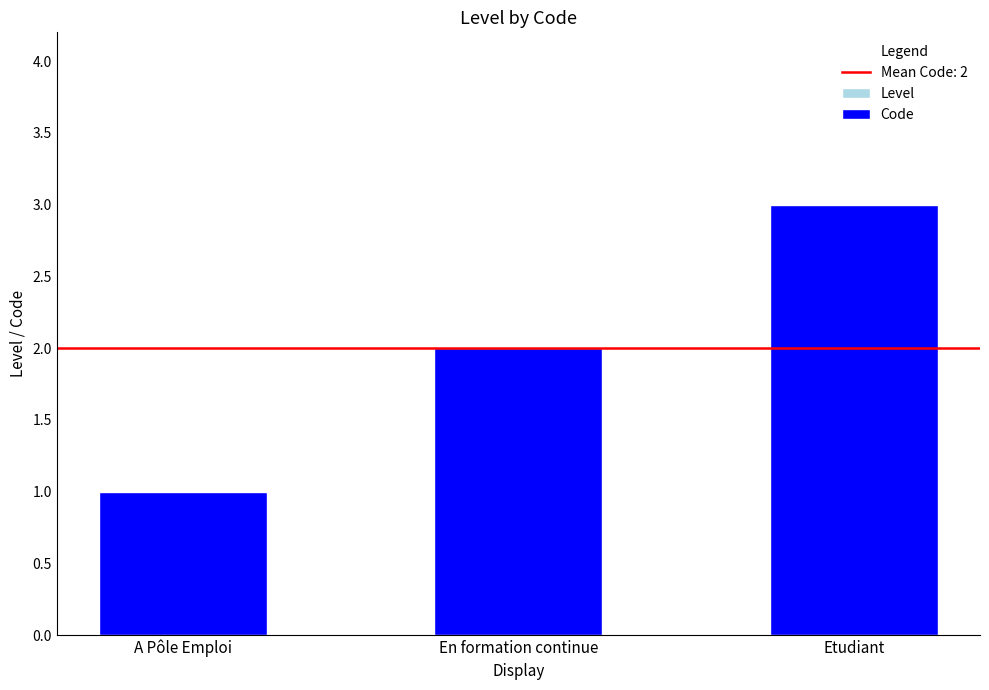

At which label does Code reach its minimum?

A Pôle Emploi